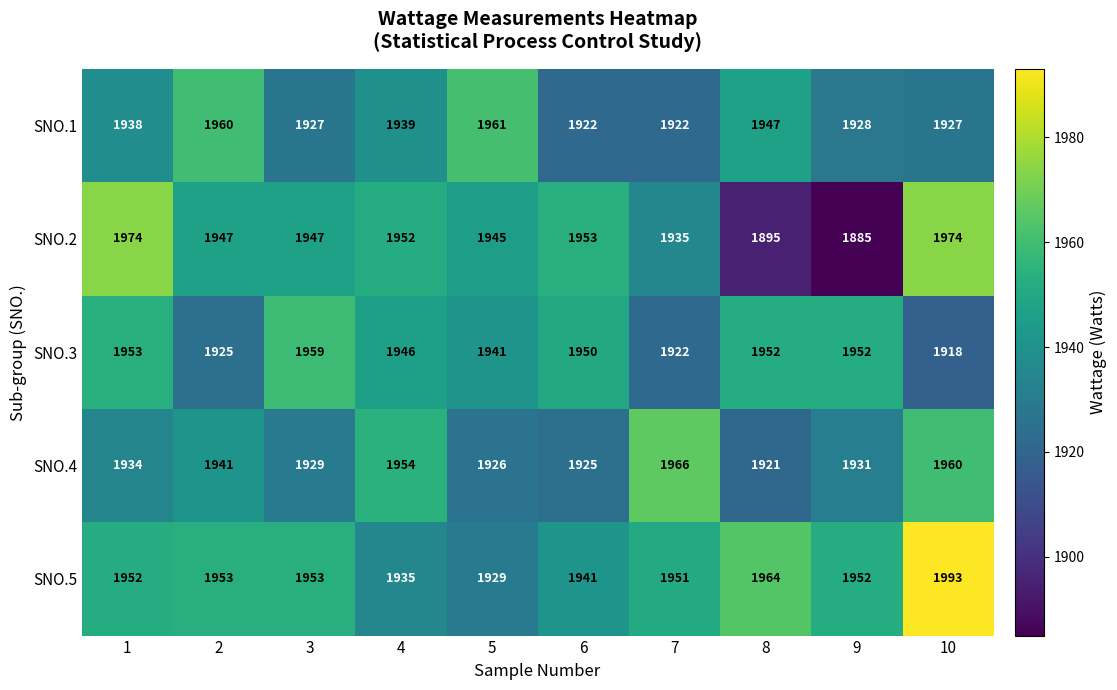

What is the smallest value displayed?

1885